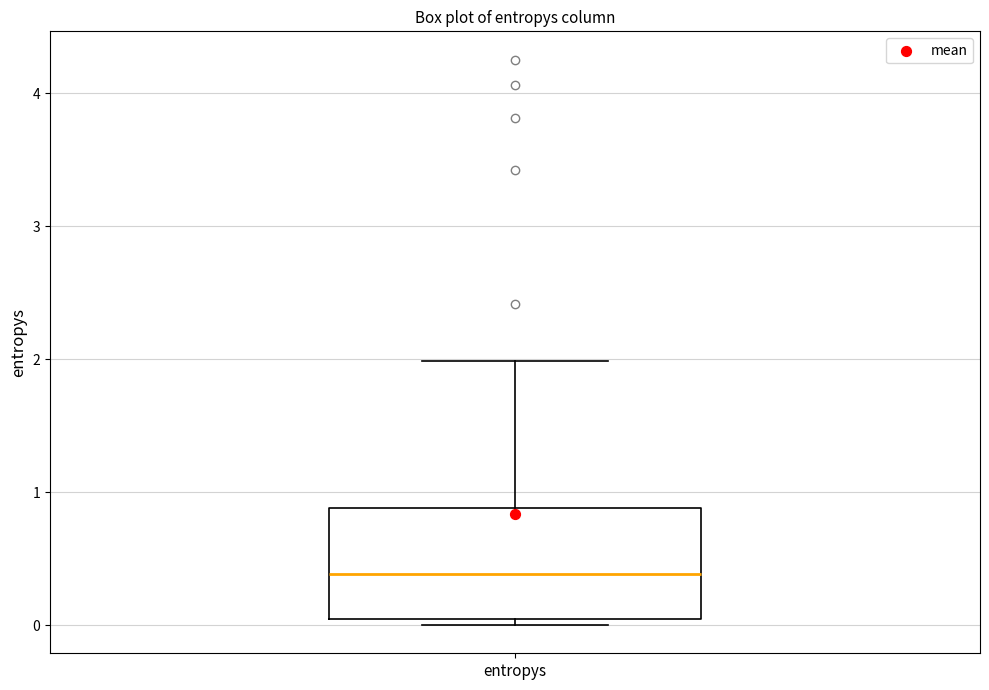

Where does the upper whisker of the box for entropys end on the y-axis? The values are not printed on the chart, so give them approximately, as read against the axis.

2.0